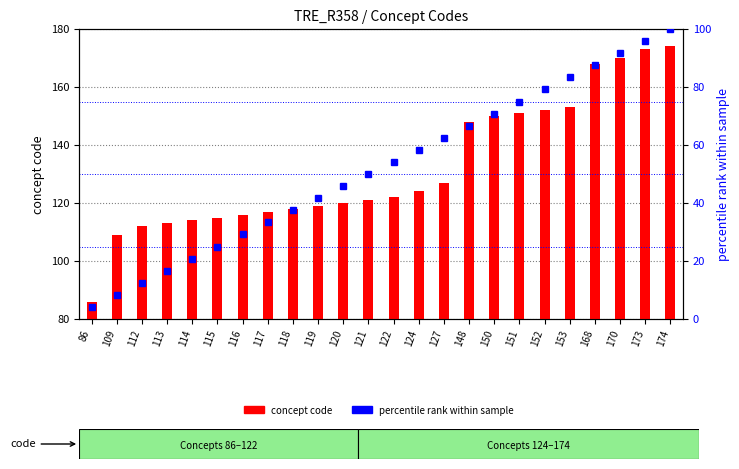

Which category has the lowest value in the percentile rank within sample series?

86